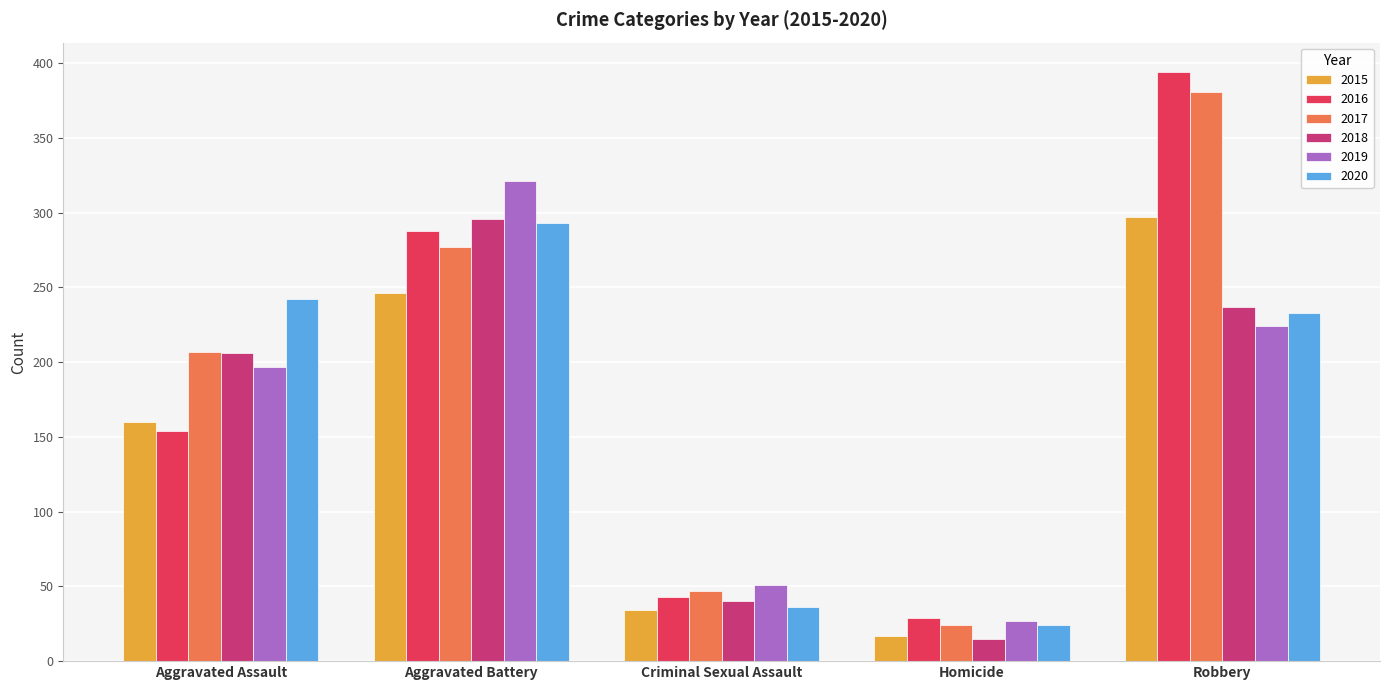

At which label is 2018 closest to 155?

Aggravated Assault